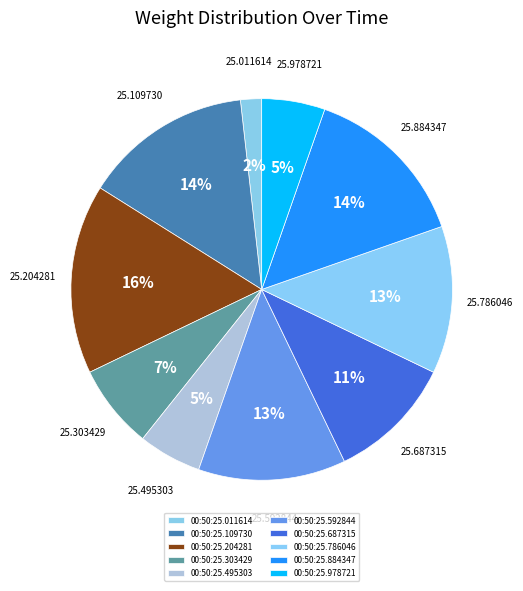

Between 00:50:25.592844 and 00:50:25.204281, which is larger?

00:50:25.204281